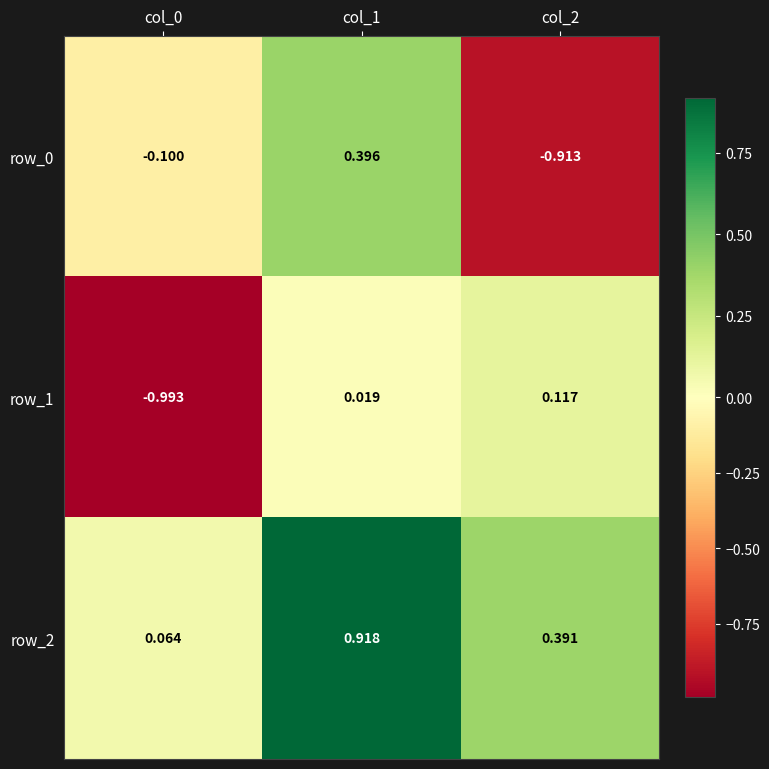

Reading right to left, extract all data points from this chart.

row_0: -0.9	0.4	-0.1
row_1: 0.1	0.0	-1.0
row_2: 0.4	0.9	0.1